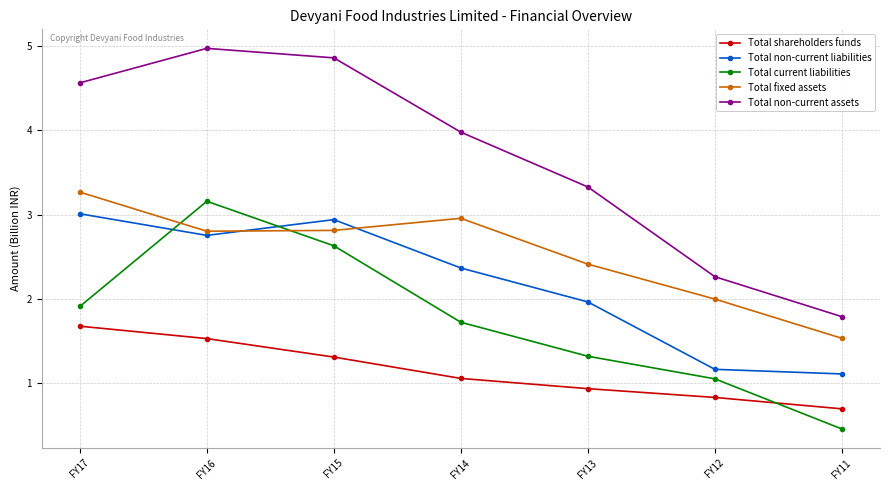

What is the approximate value of Total shareholders funds at FY11?

0.7